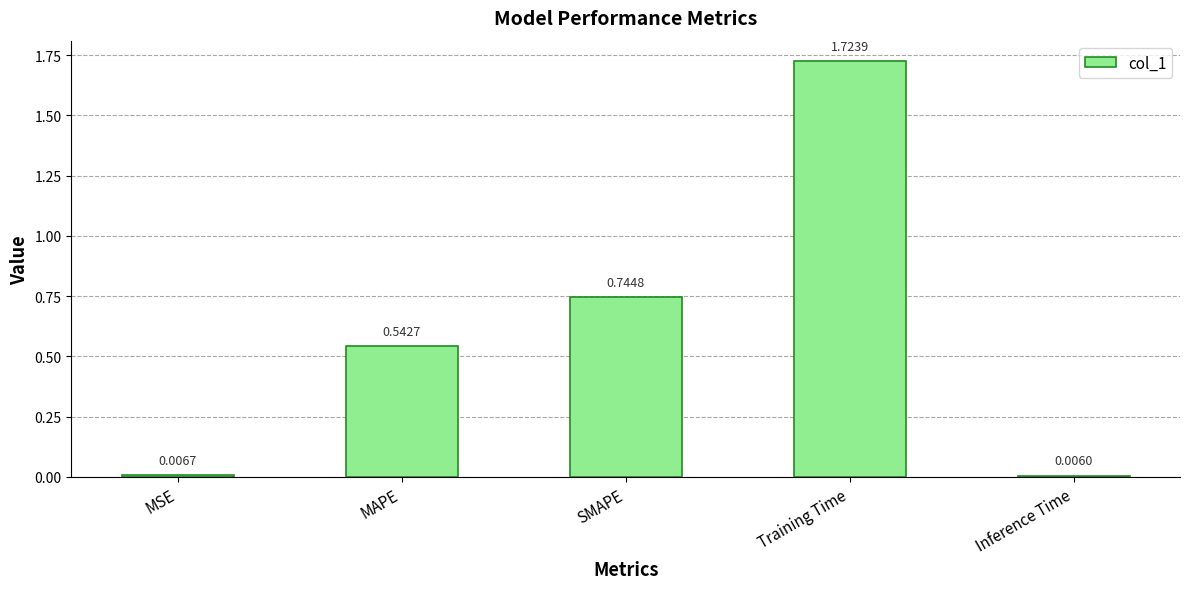

Between Inference Time and SMAPE, which is larger?

SMAPE